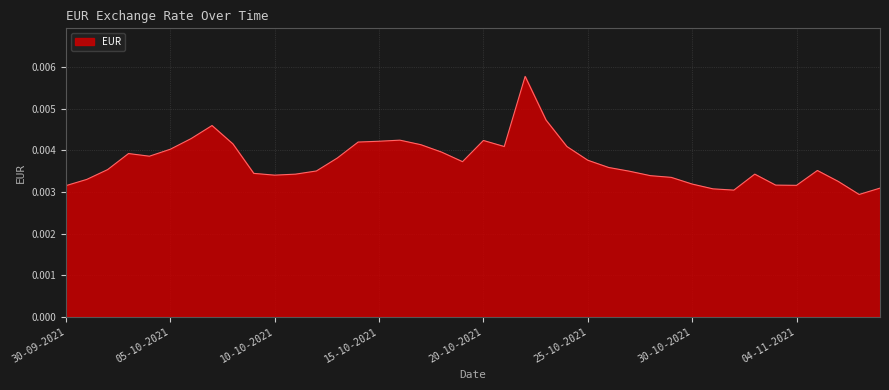

How many distinct data groups are displayed?

1